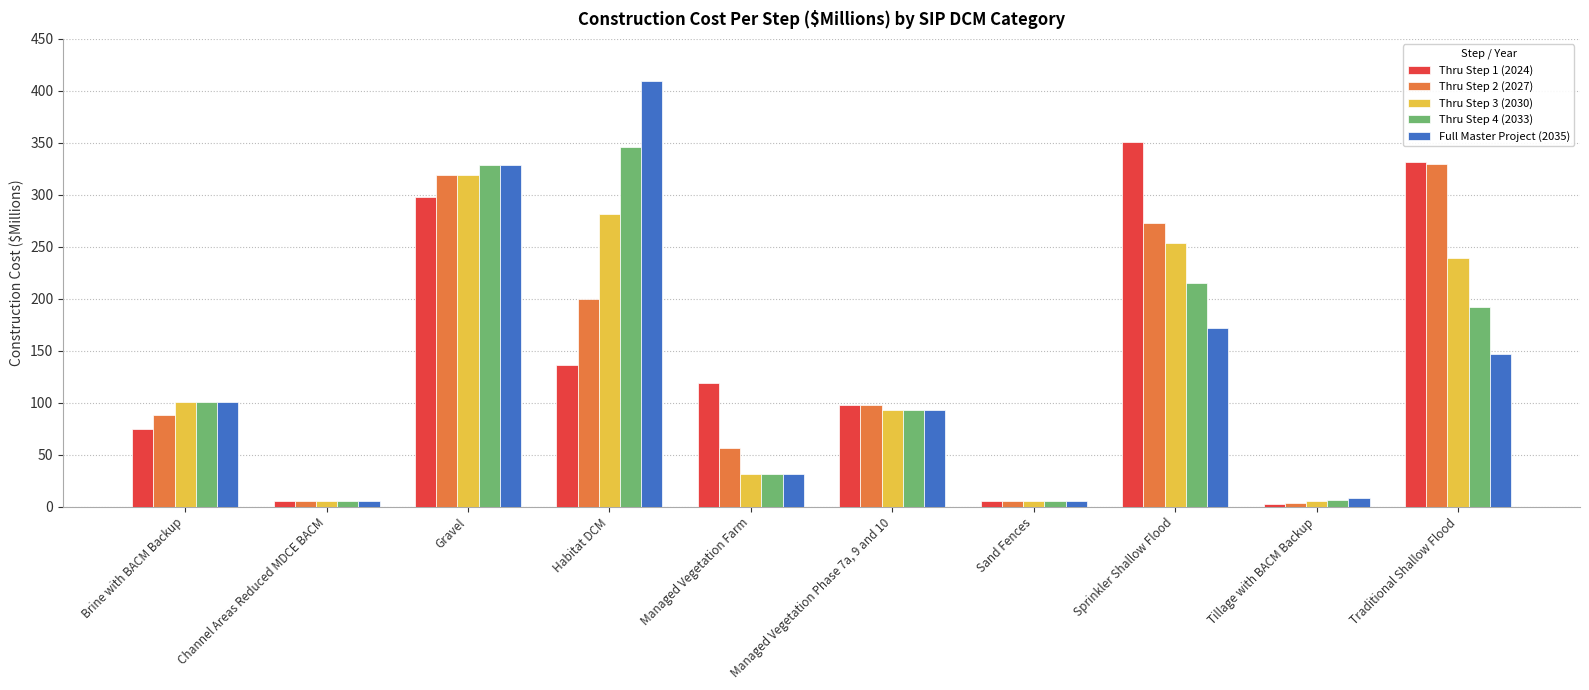

Which series has the largest range (max minus min)?

Full Master Project (2035)